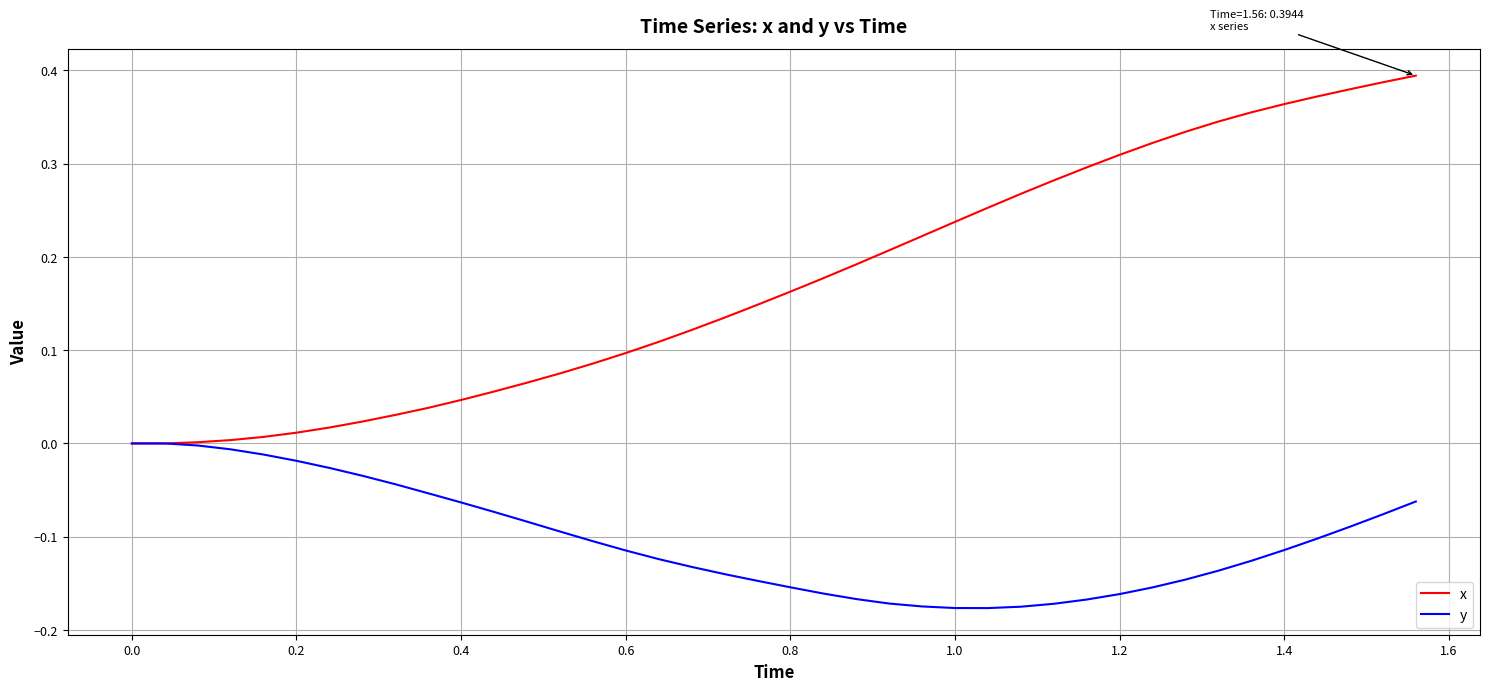

Rank the series by their average value, from lowest to highest.

y, x